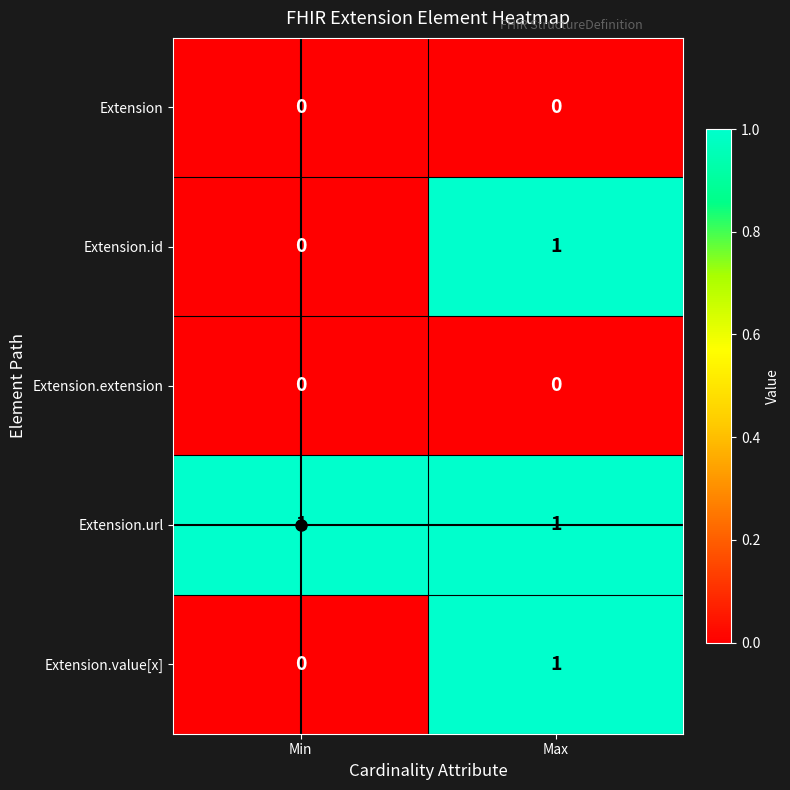

Where is Extension.value[x] nearest to the value 0?

Min